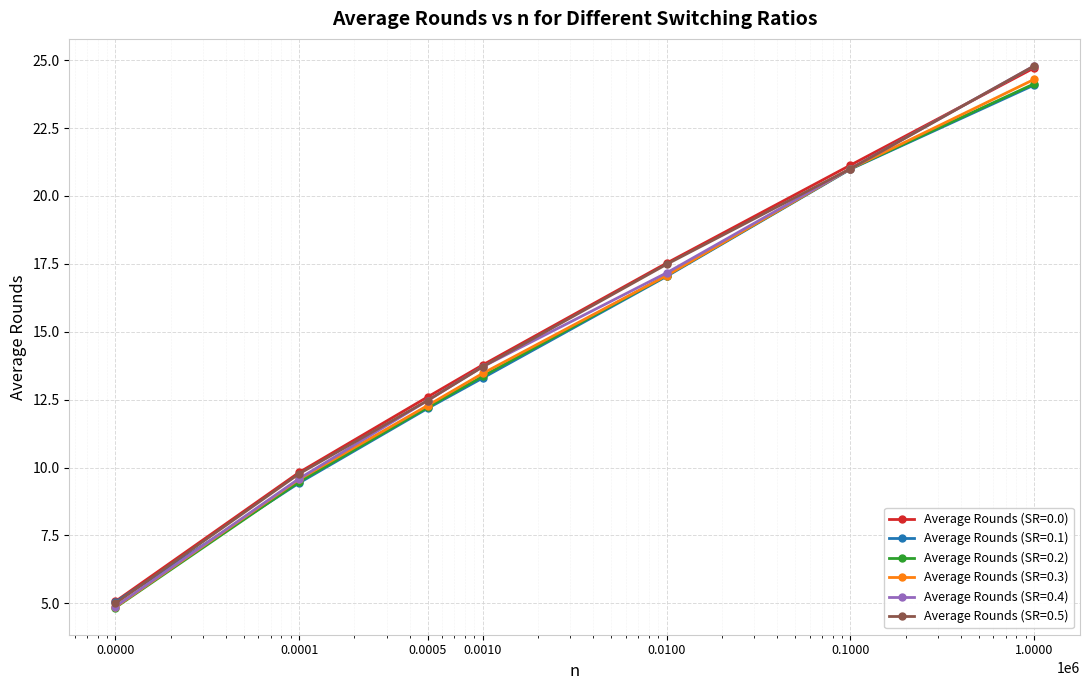

At how many categories does at least one series exceed 15?

3